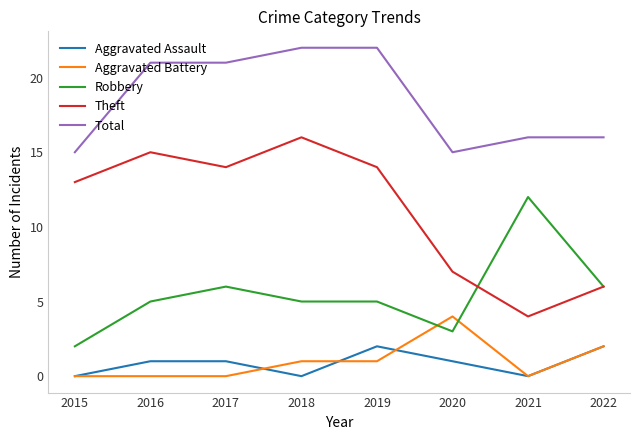

Is the value of Aggravated Assault at 2017 greater than the value of Robbery at 2015?

No